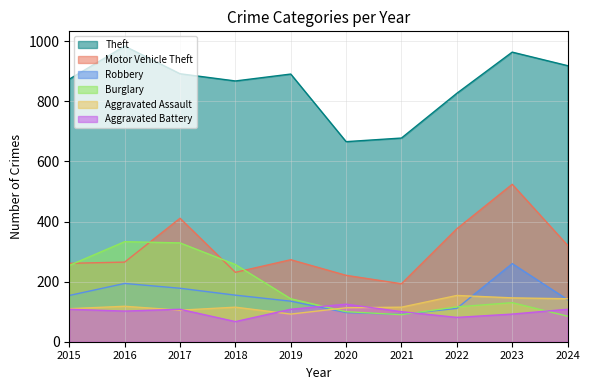

What is the maximum value for Aggravated Assault?

154